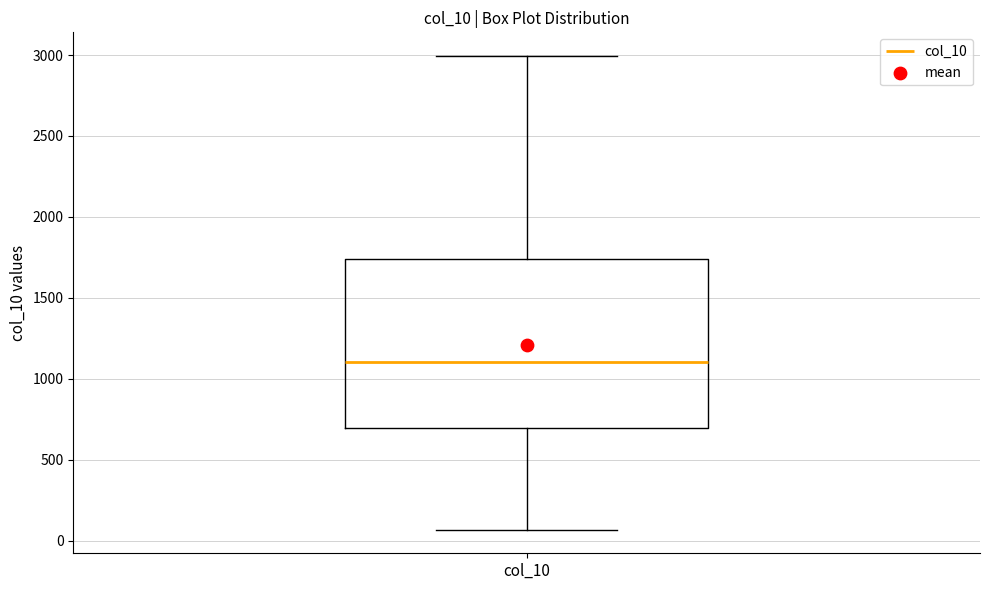

Transcribe this box plot: give where the median line is, the range the box spans, and where the two whiskers end, as read against the y-axis. The values are not printed on the chart, so give them approximately, as read against the axis.

median 1100, box 700 to 1750, whiskers 50 to 3000